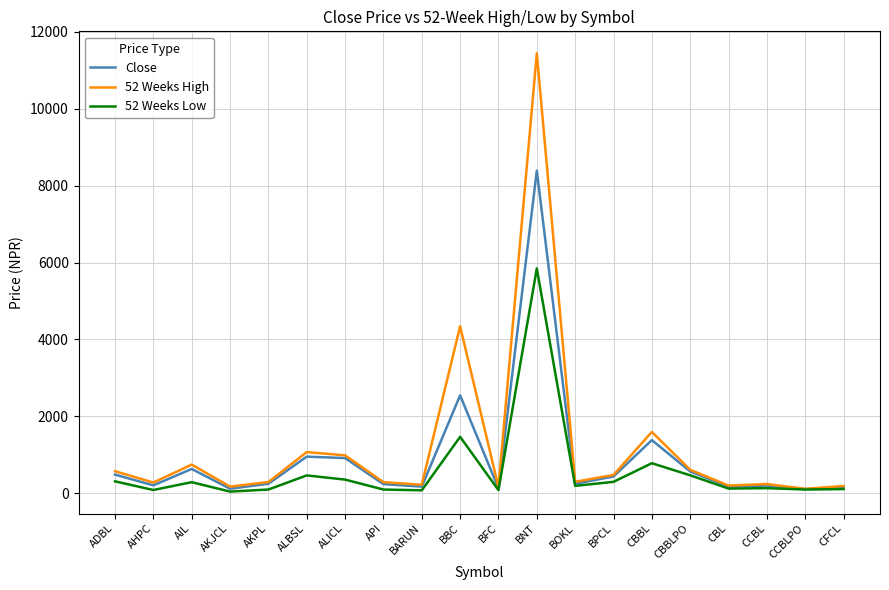

Is the value of 52 Weeks Low at AKJCL greater than the value of Close at BNT?

No